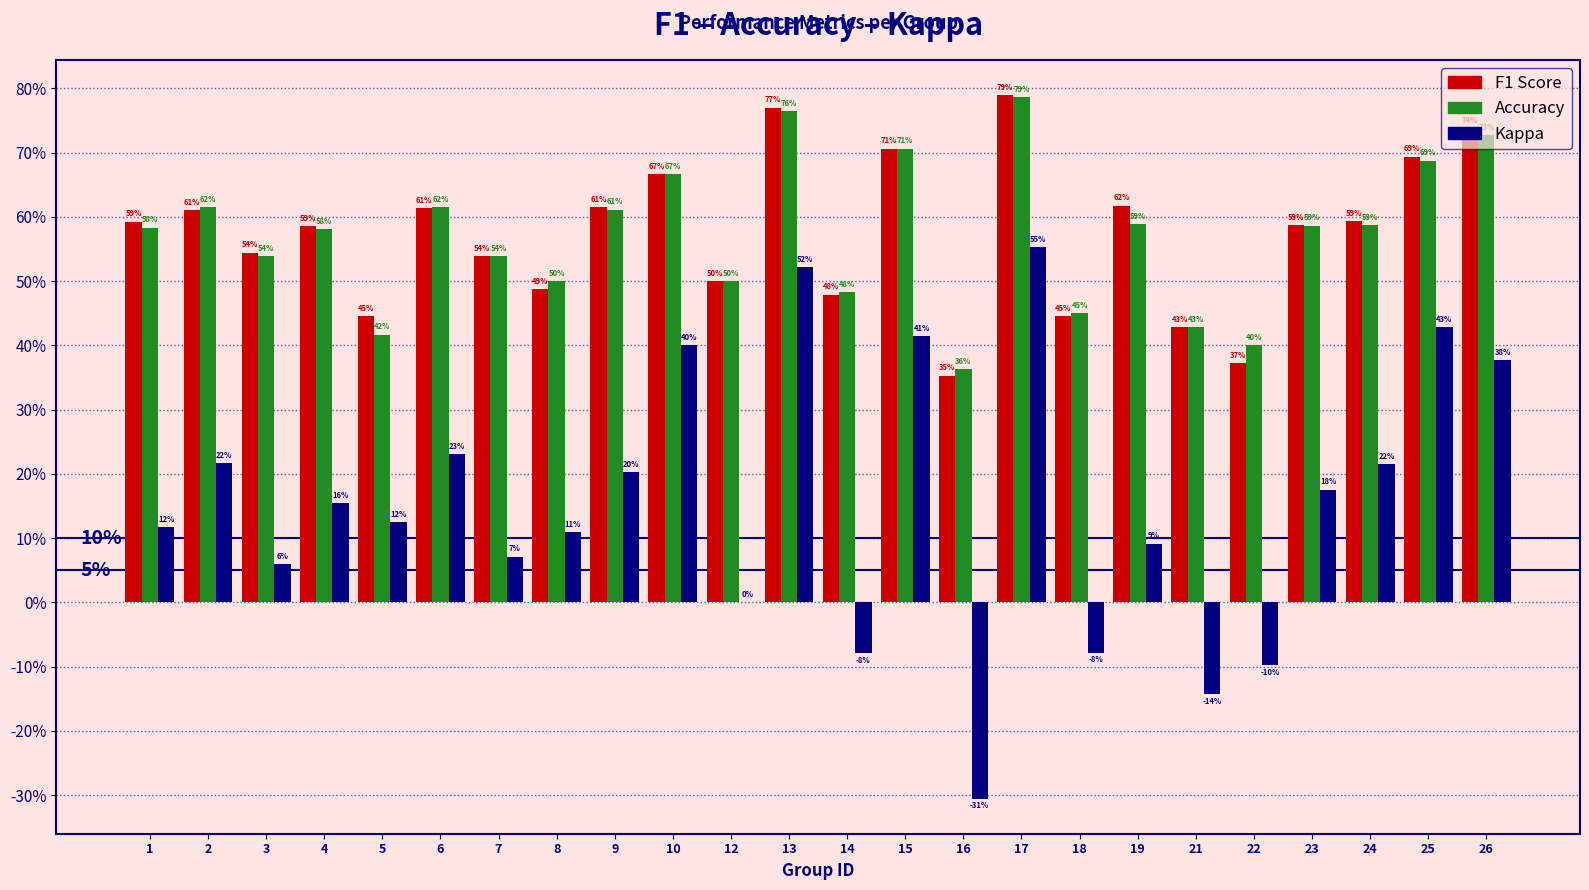

Does the chart contain stacked bars?

No